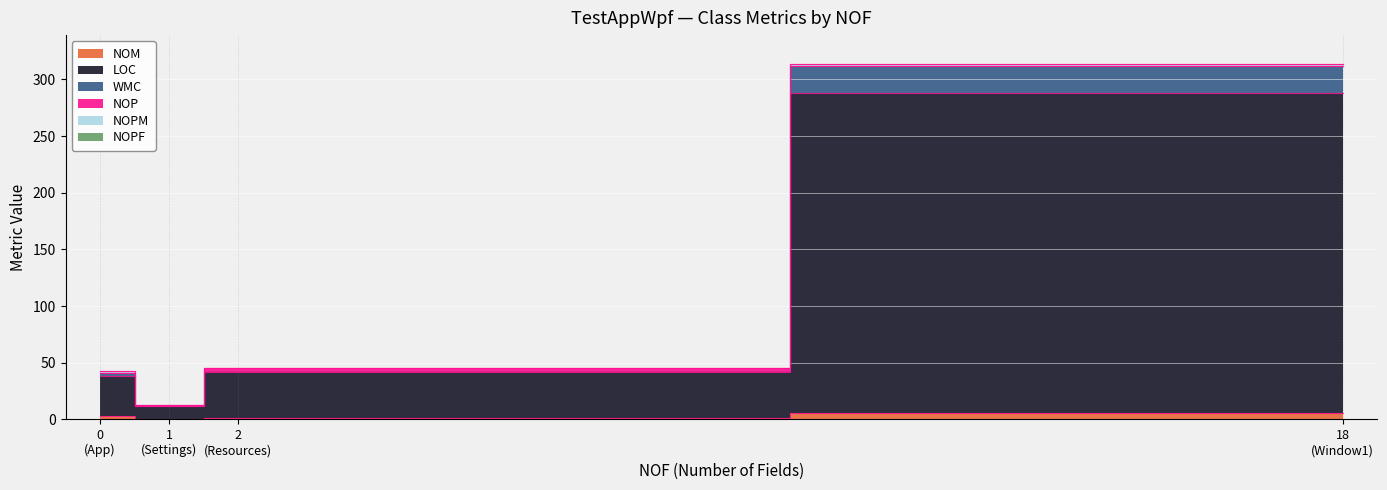

How many intersections are there between NOP and NOM?

1